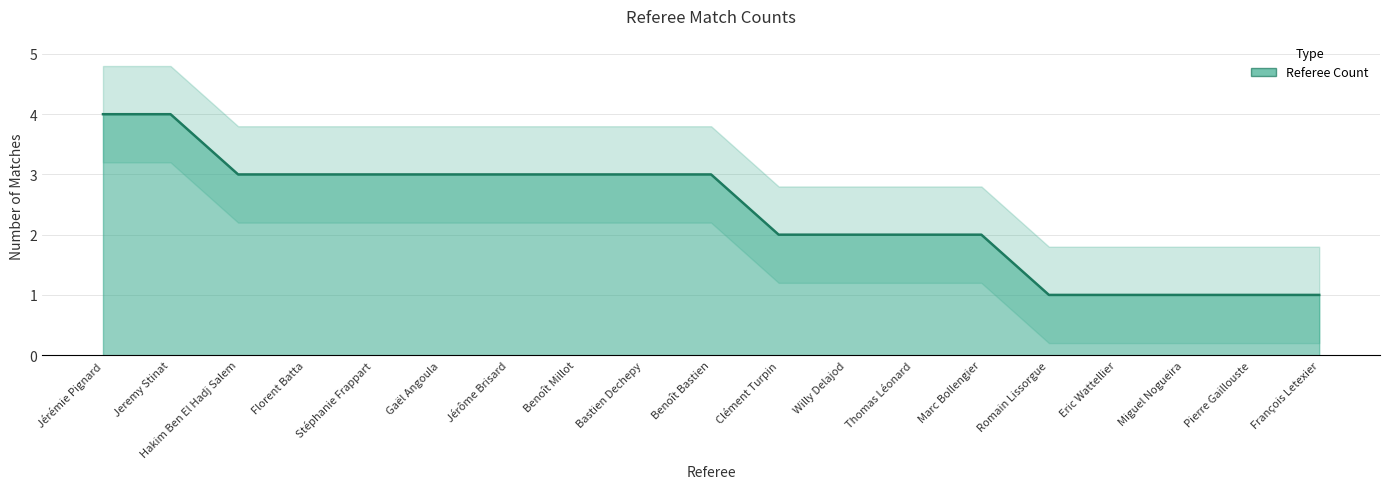

Rank the categories by value from highest to lowest.

Jérémie Pignard, Jeremy Stinat, Hakim Ben El Hadj Salem, Florent Batta, Stéphanie Frappart, Gaël Angoula, Jérôme Brisard, Benoît Millot, Bastien Dechepy, Benoît Bastien, Clément Turpin, Willy Delajod, Thomas Léonard, Marc Bollengier, Romain Lissorgue, Eric Wattellier, Miguel Nogueira, Pierre Gaillouste, François Letexier